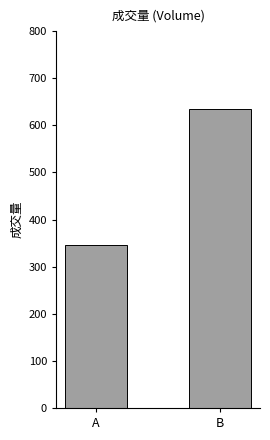

How many distinct data groups are displayed?

1